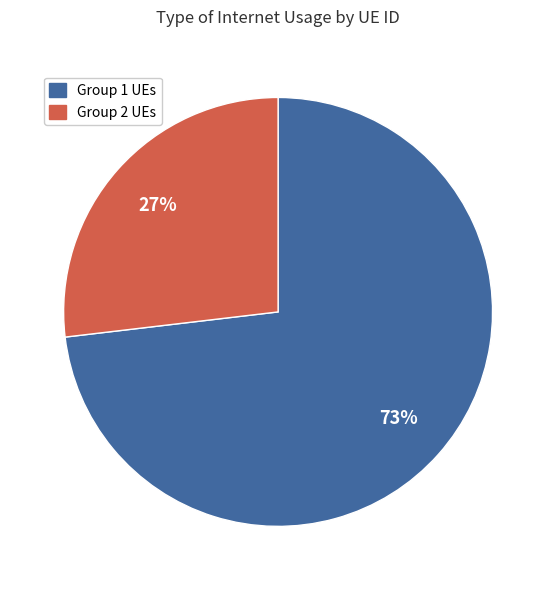

To the nearest percent, what is the difference between the largest and smallest slice percentages?

46%